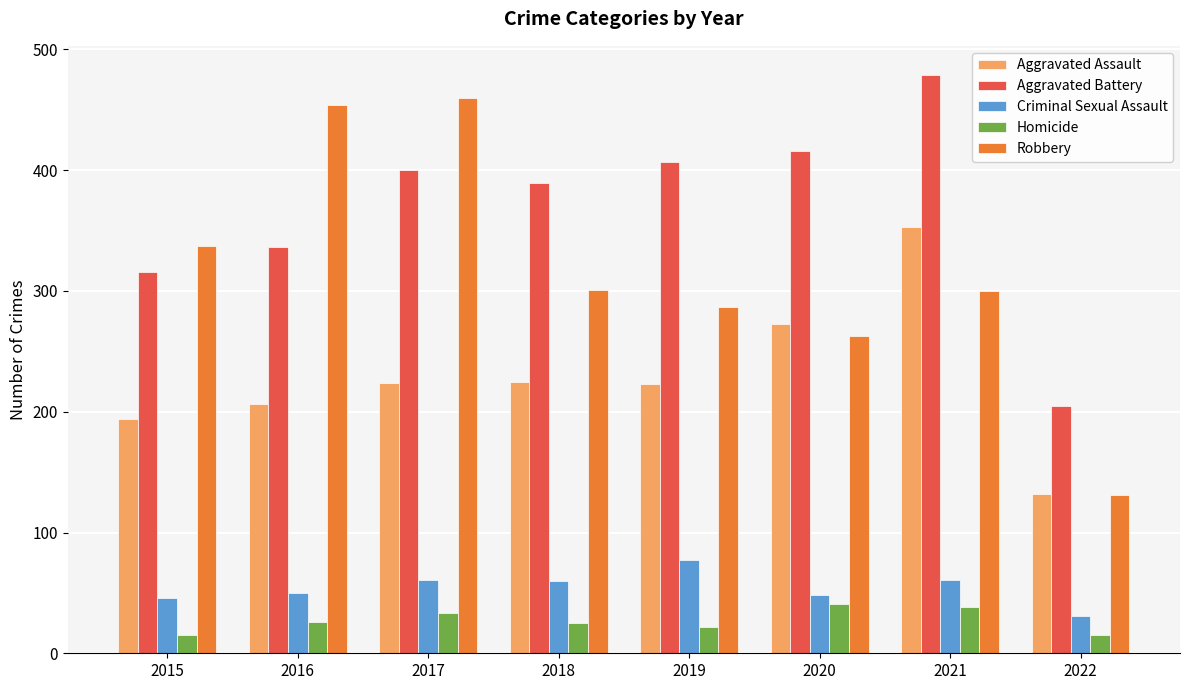

True or false: Criminal Sexual Assault has a value of 105 at 2021.

False